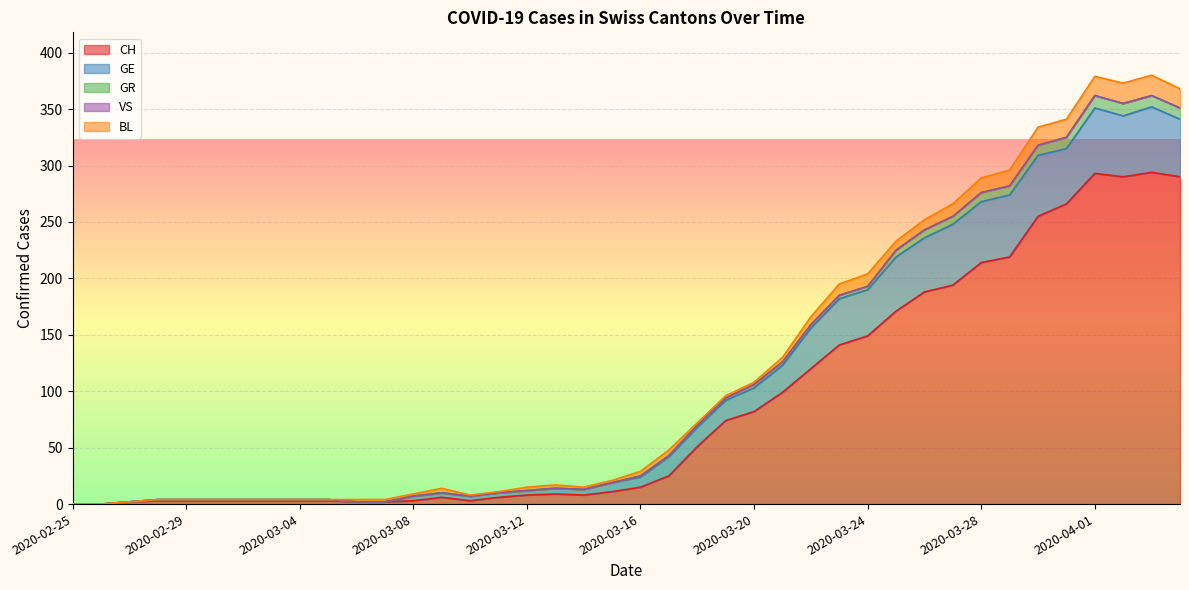

How many lines are shown in the chart?

5